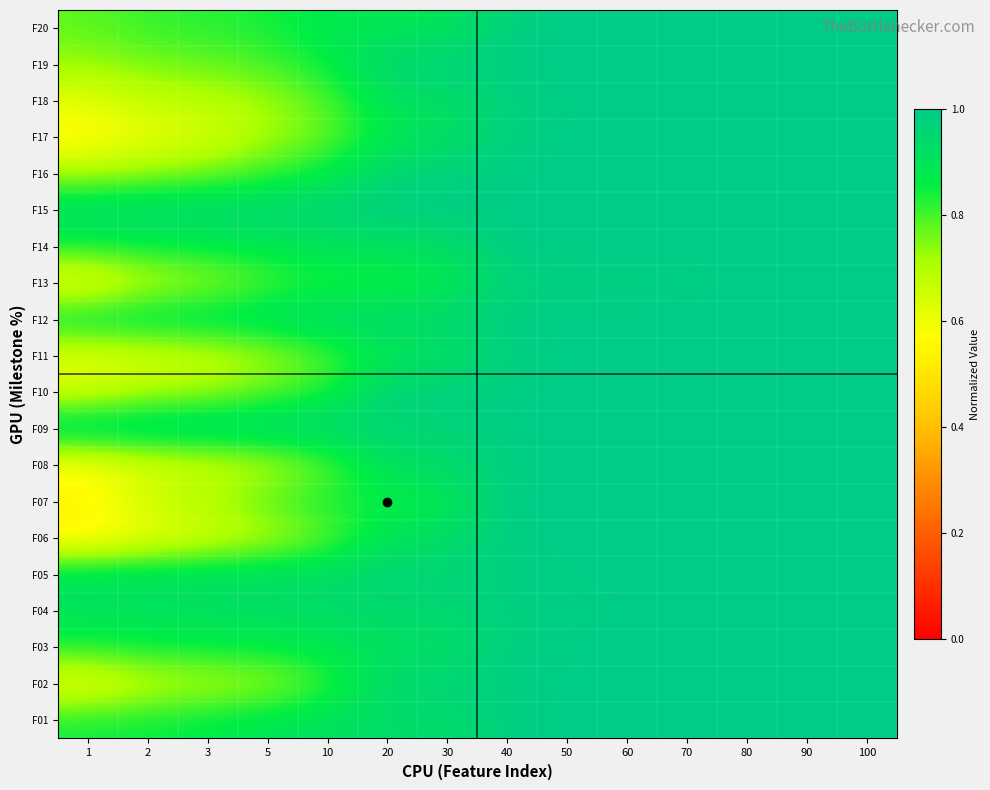

Rank the series by their maximum value, from lowest to highest.

F01, F02, F03, F04, F05, F06, F07, F08, F09, F10, F11, F12, F13, F14, F15, F16, F17, F18, F19, F20